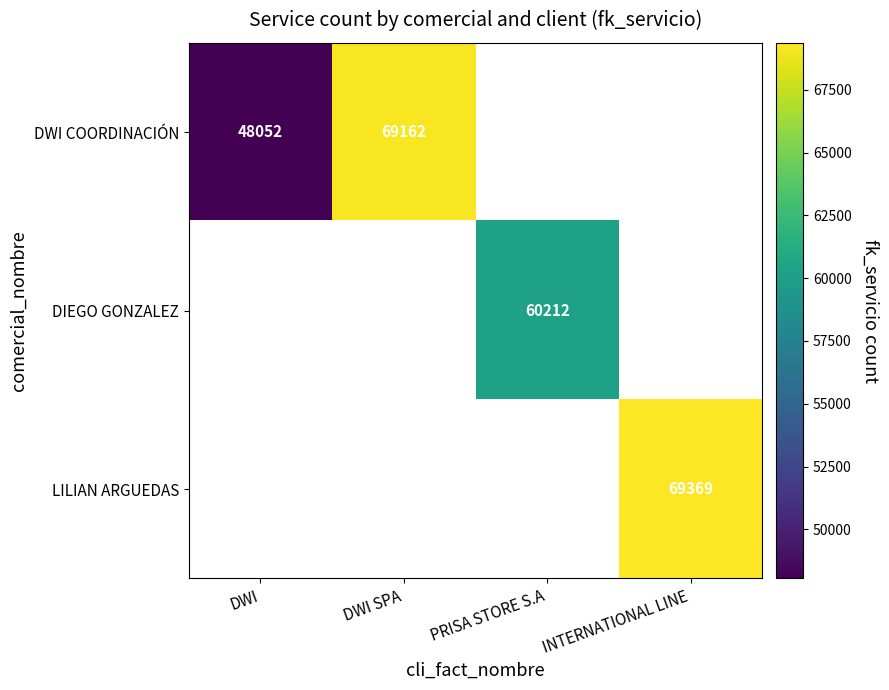

Is the value of DIEGO GONZALEZ at PRISA STORE S.A greater than the value of DWI COORDINACIÓN at DWI?

Yes